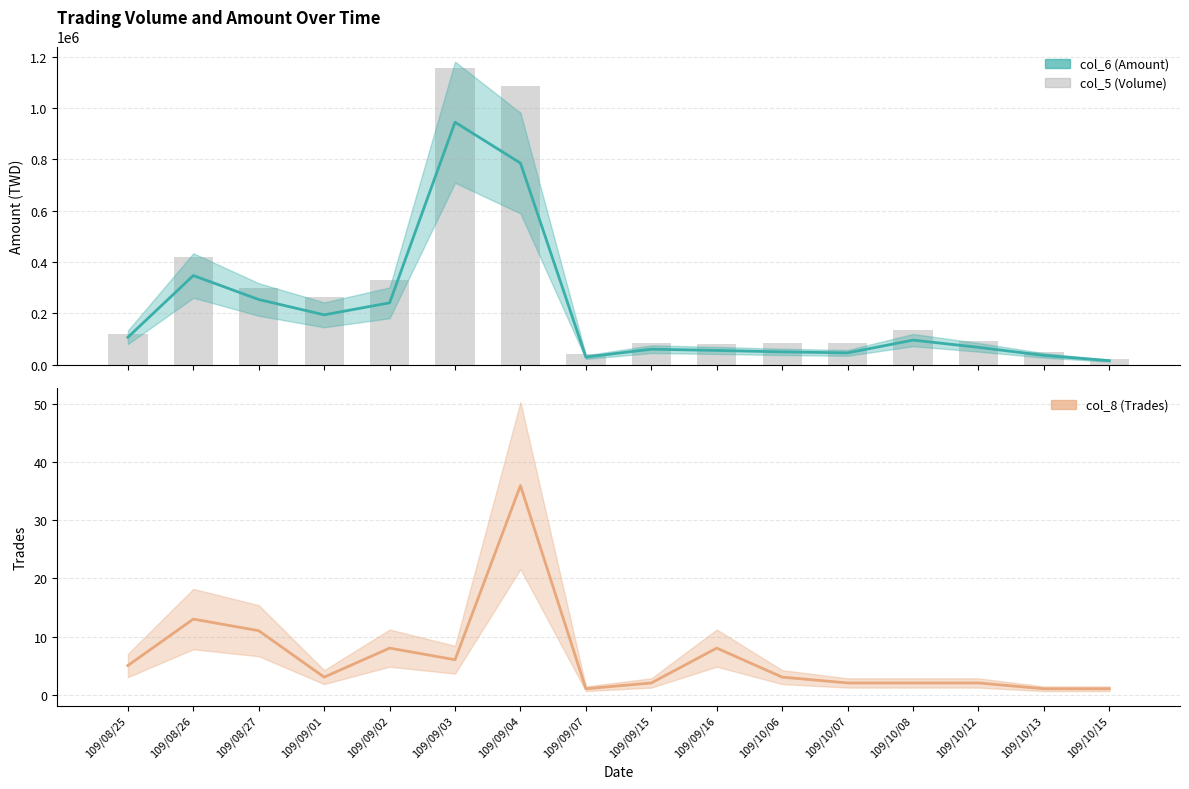

What is the total value across all series at 109/08/25?

106205